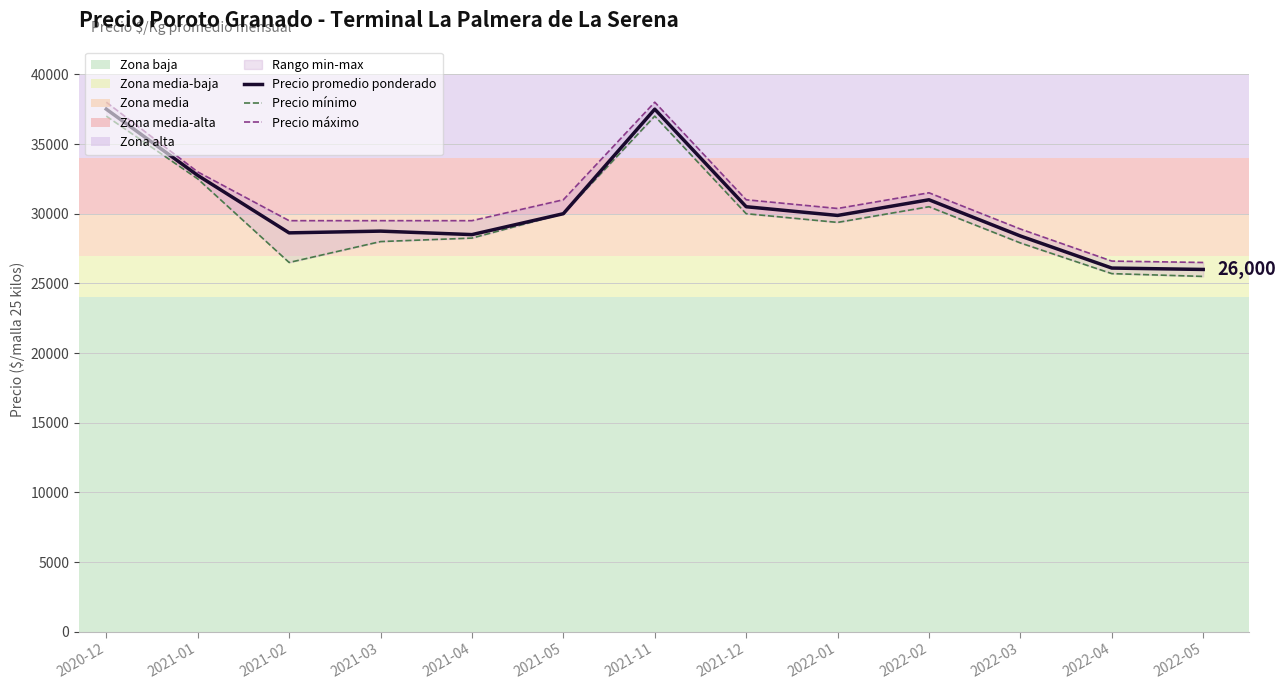

Rank the series by their average value, from lowest to highest.

Precio mínimo, Precio promedio ponderado, Precio máximo